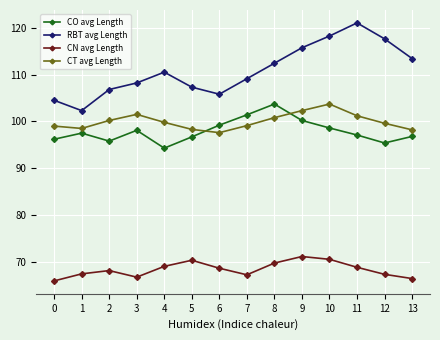

Count the number of categories in the chart.

14